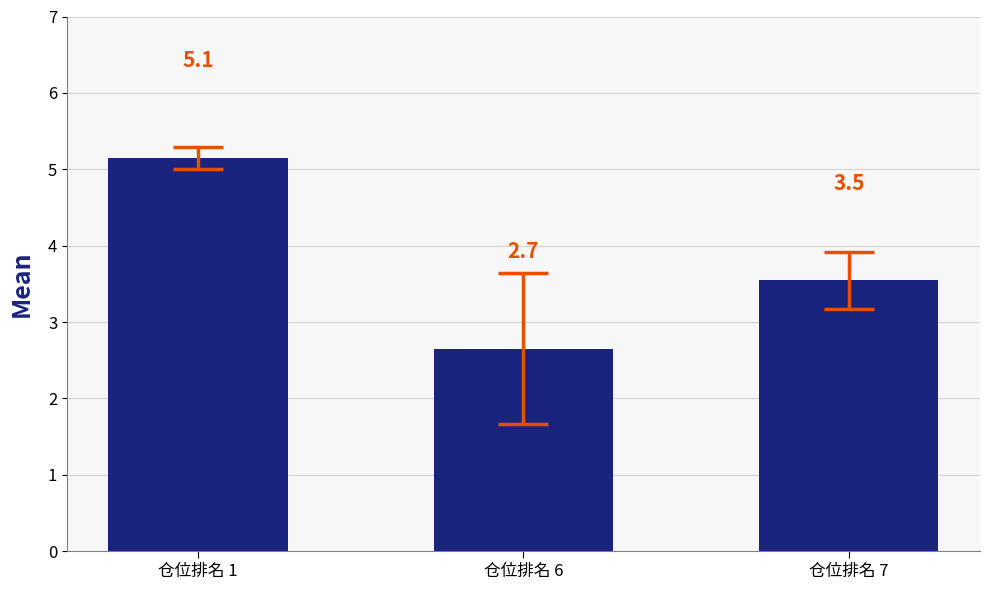

Between 仓位排名 1 and 仓位排名 7, which is larger?

仓位排名 1